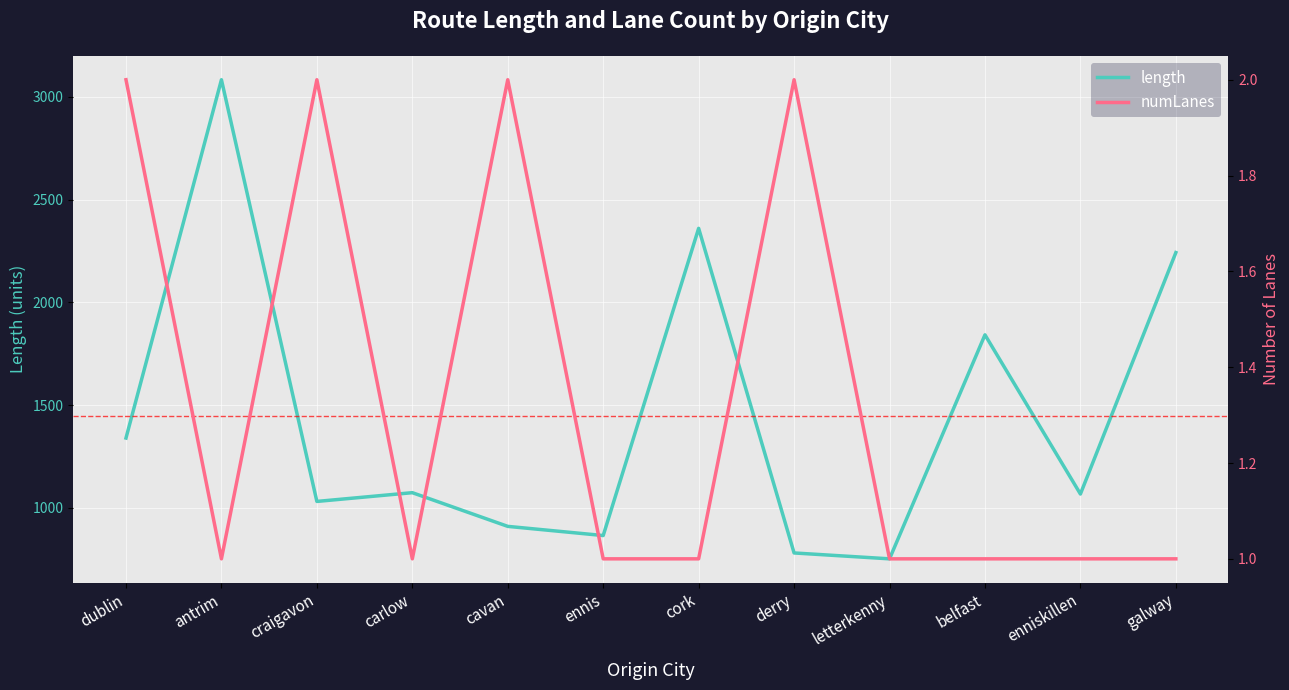

True or false: numLanes and length cross at least once.

False